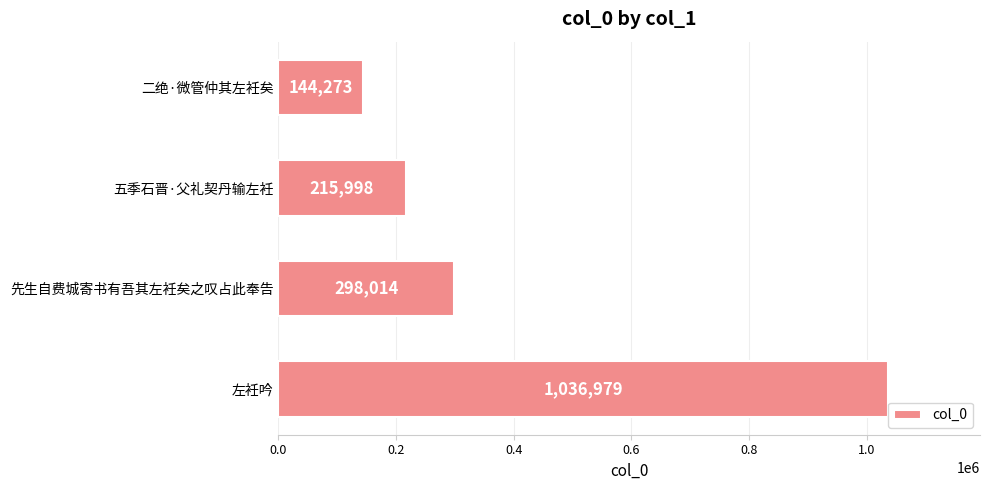

Reading top to bottom, what are all the values shown in this chart?

144273	215998	298014	1036979